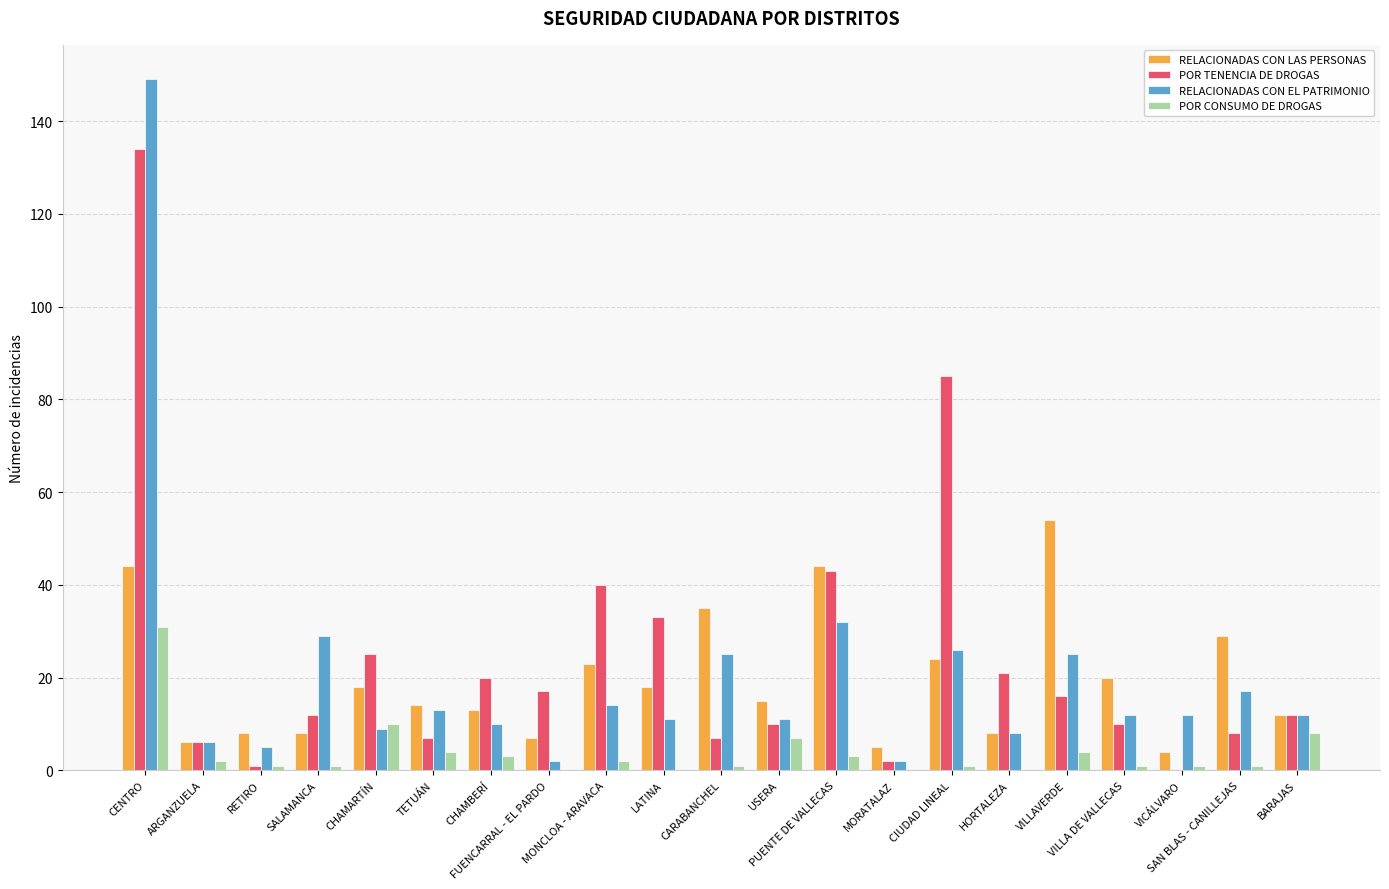

What is the greatest value displayed?

149